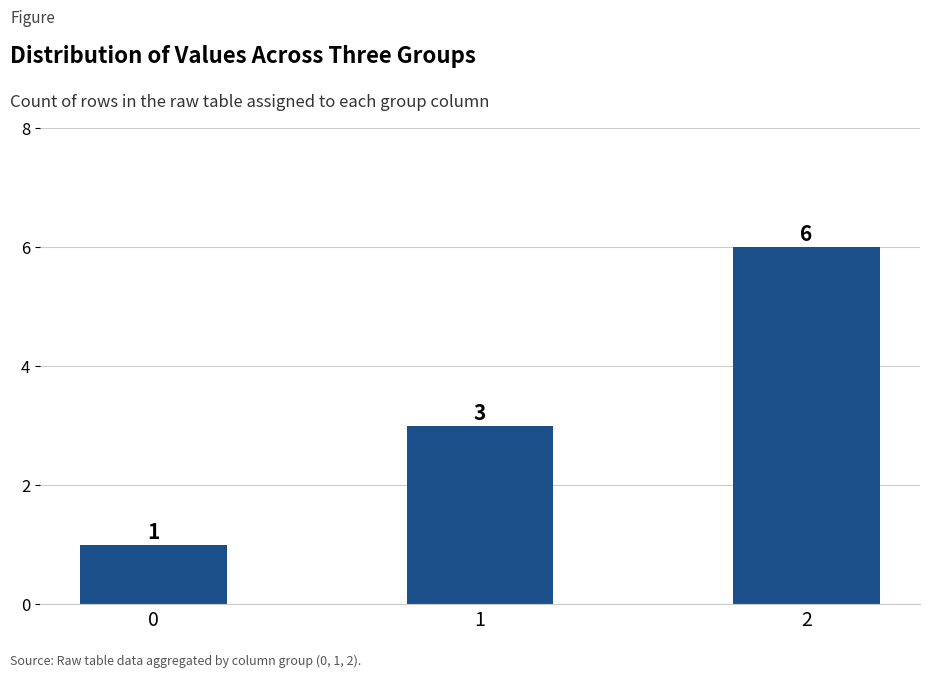

Reading left to right, what are all the values shown in this chart?

1	3	6